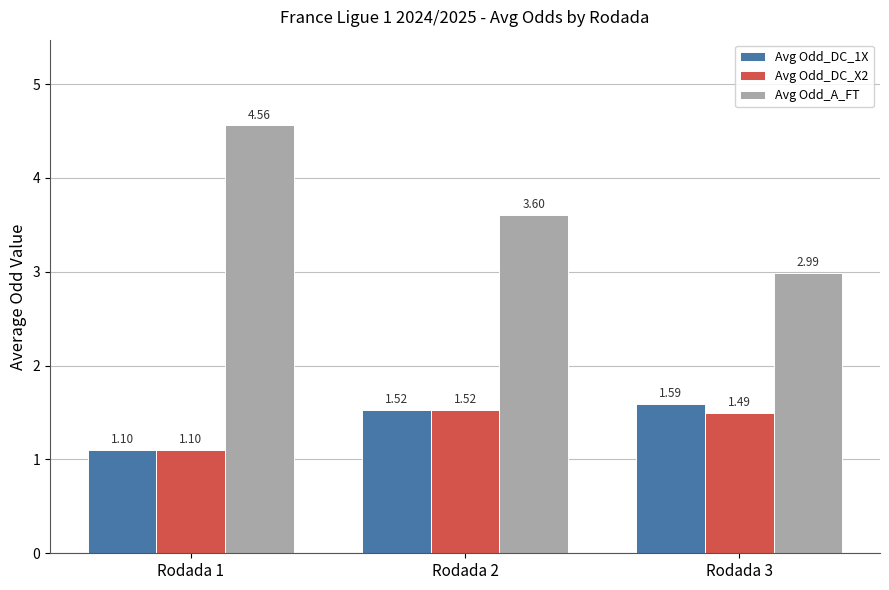

What is the spread (max minus min) of values at Rodada 1?

3.5